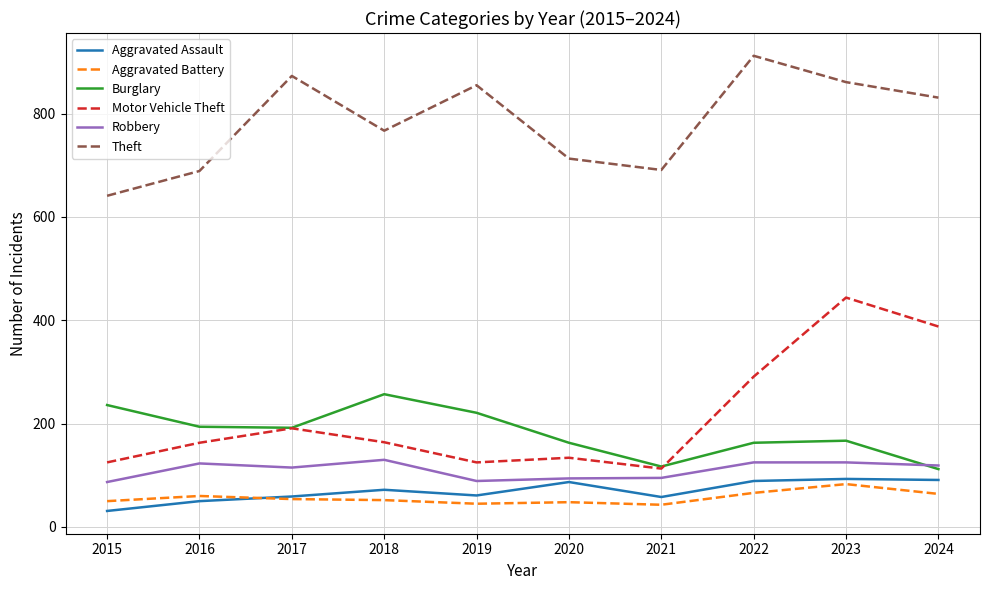

Which series has the widest spread of values?

Motor Vehicle Theft